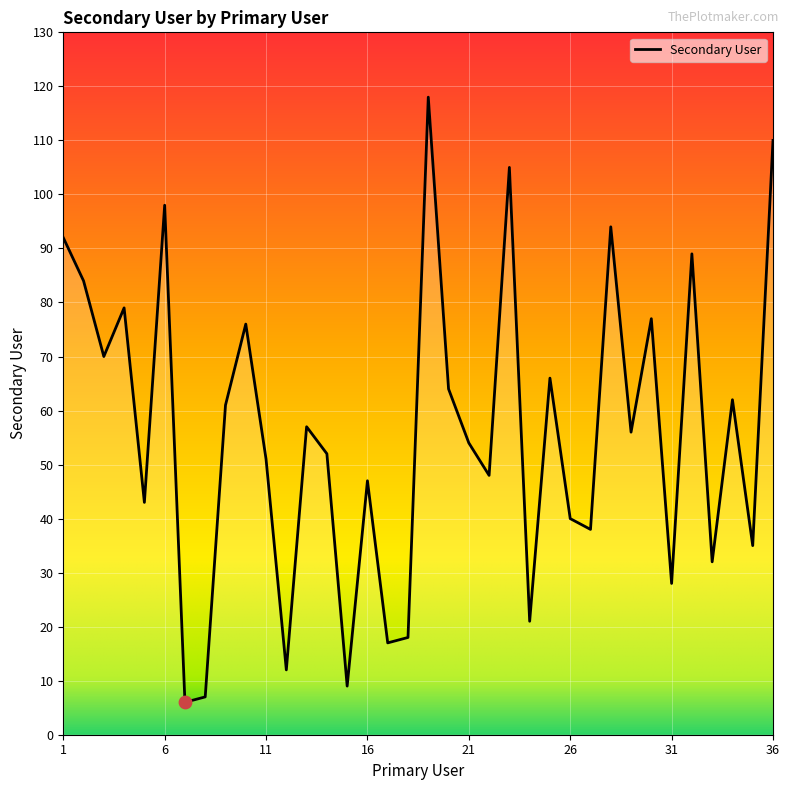

What is the greatest value displayed?

118